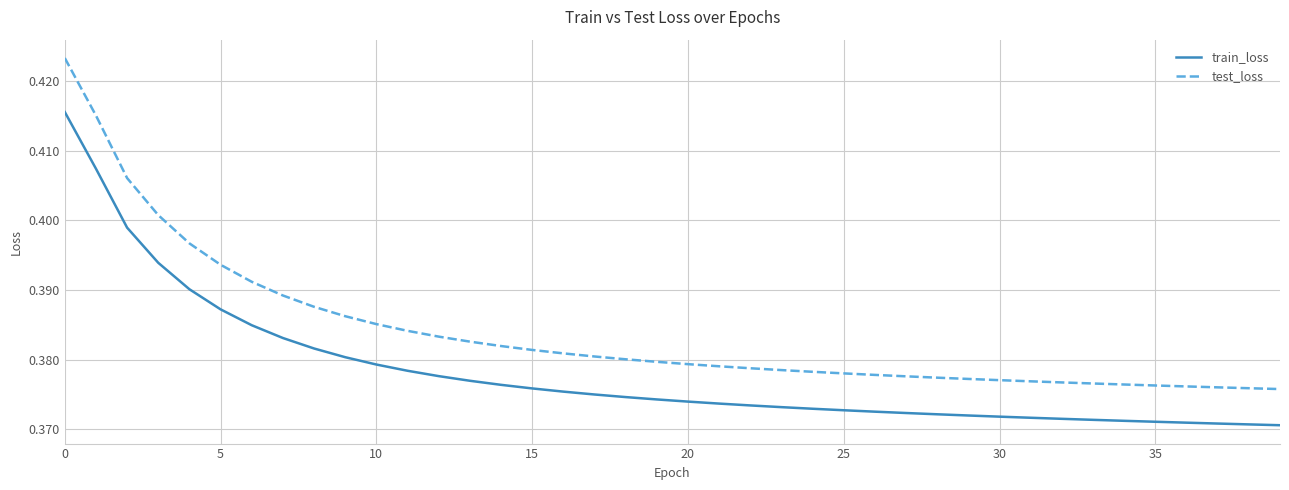

List the series in order of their overall mean, lowest first.

train_loss, test_loss